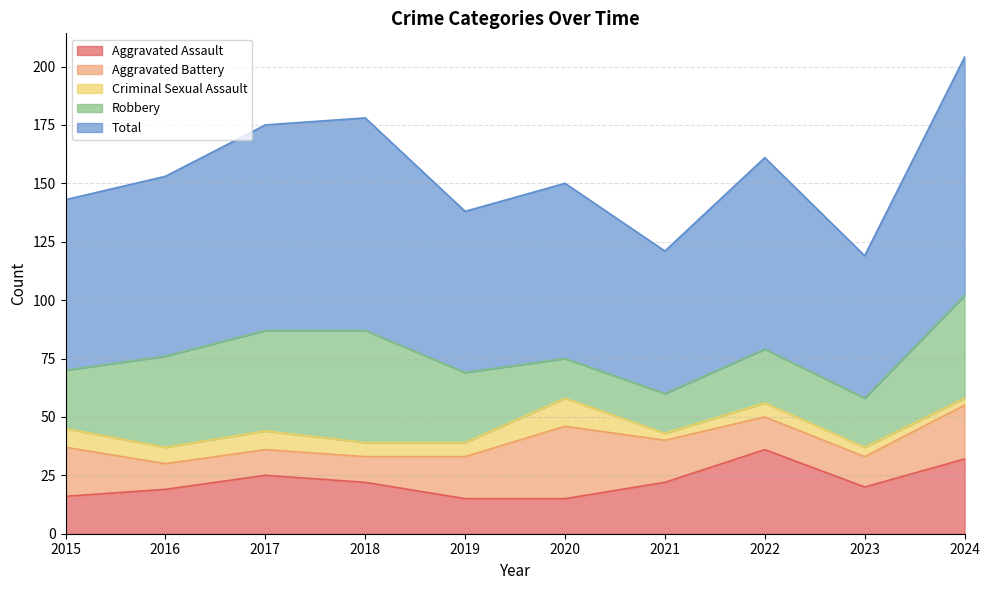

At which label does Criminal Sexual Assault reach its peak?

2020